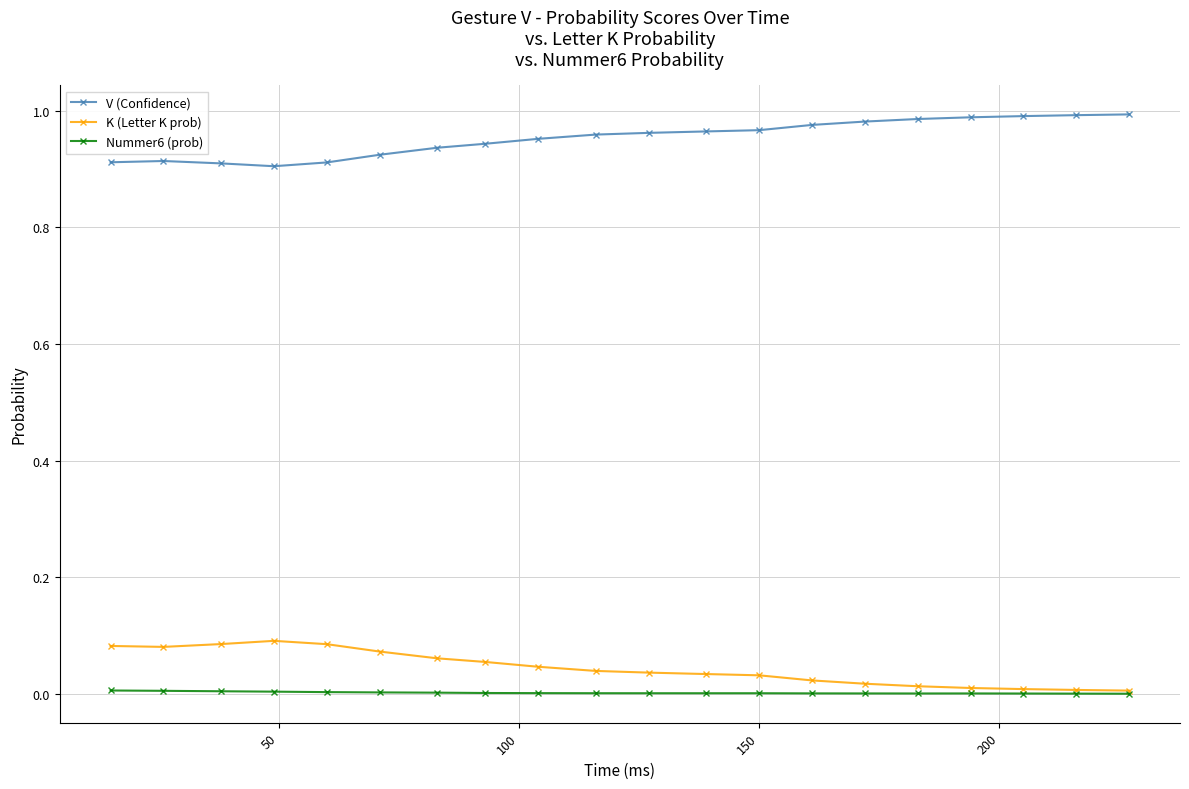

How many data points does each series have?

20